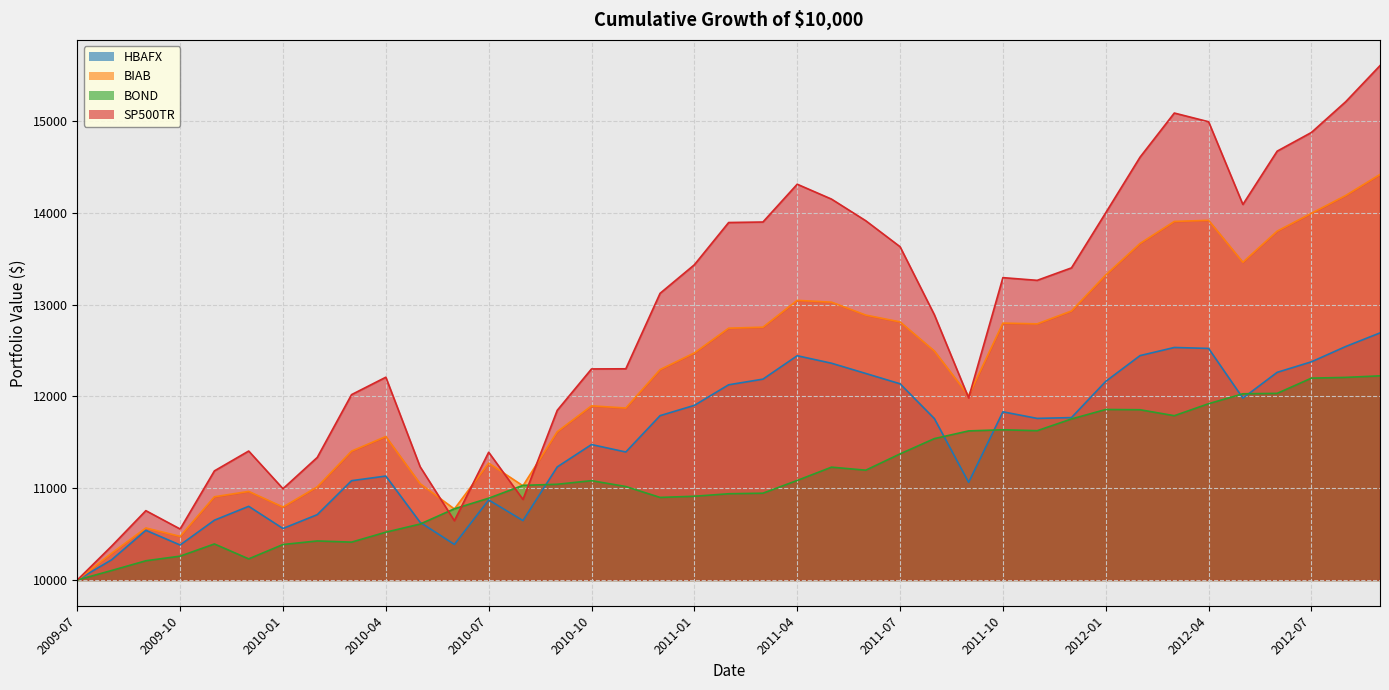

At which label does BIAB reach its peak?

2012-09